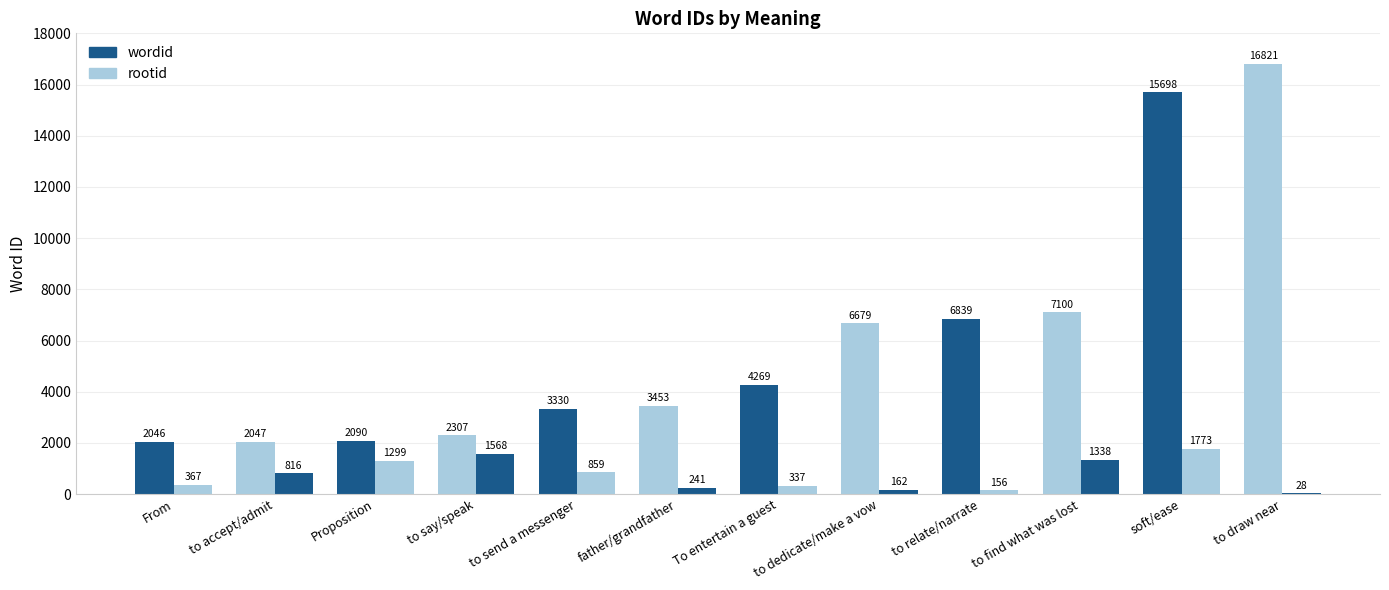

The wordid series shows 906 at Proposition. True or false?

False